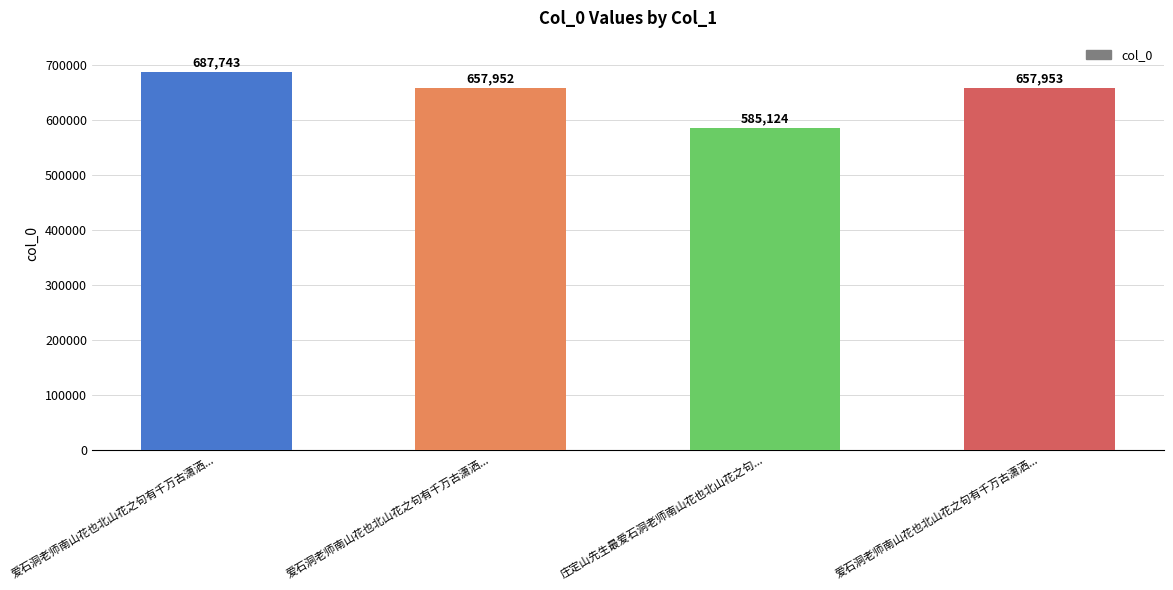

Approximately how many times larger is the value at 庄定山先生最爱石洞老师南山花也北山花之句... compared to 爱石洞老师南山花也北山花之句有千万古潇洒...?

0.9